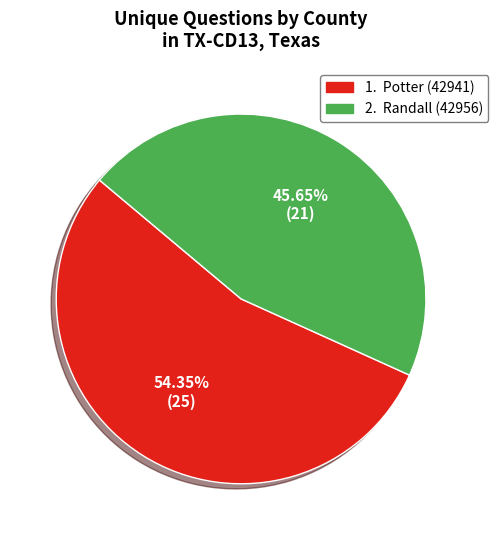

Is there a majority slice in this chart?

Yes